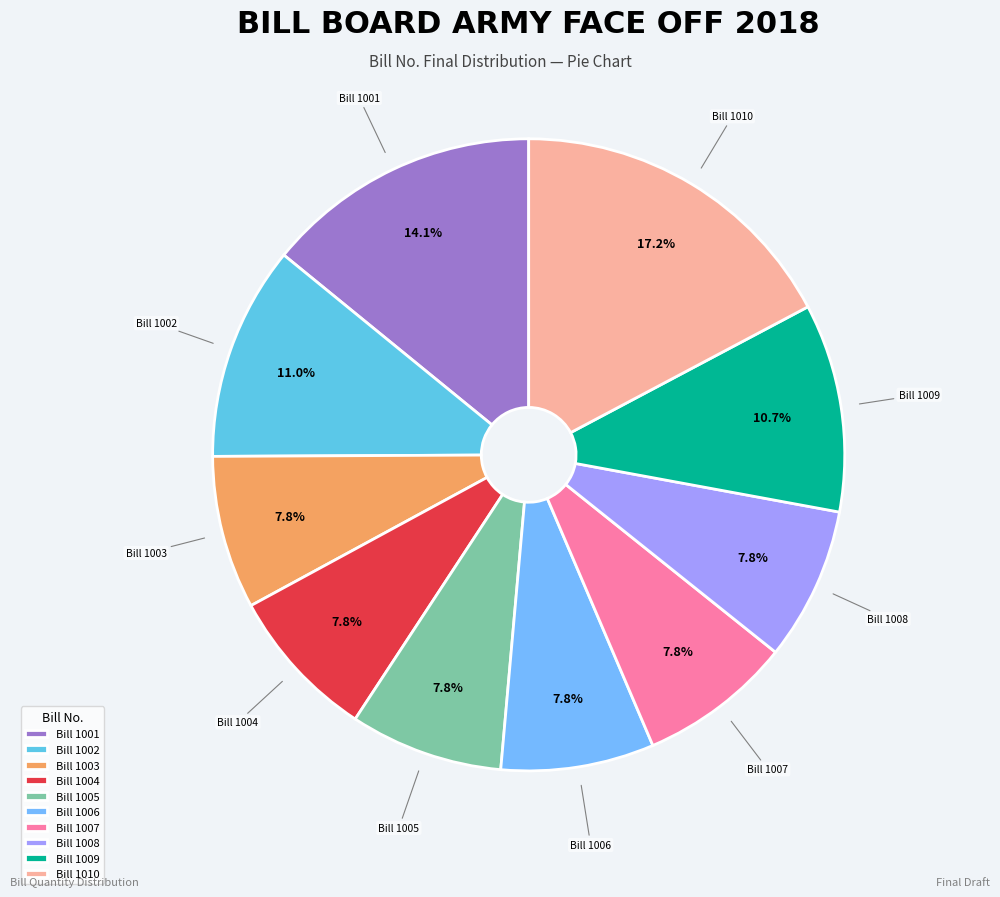

Combined, what portion of the pie is Bill 1005 and Bill 1002?

18.8%